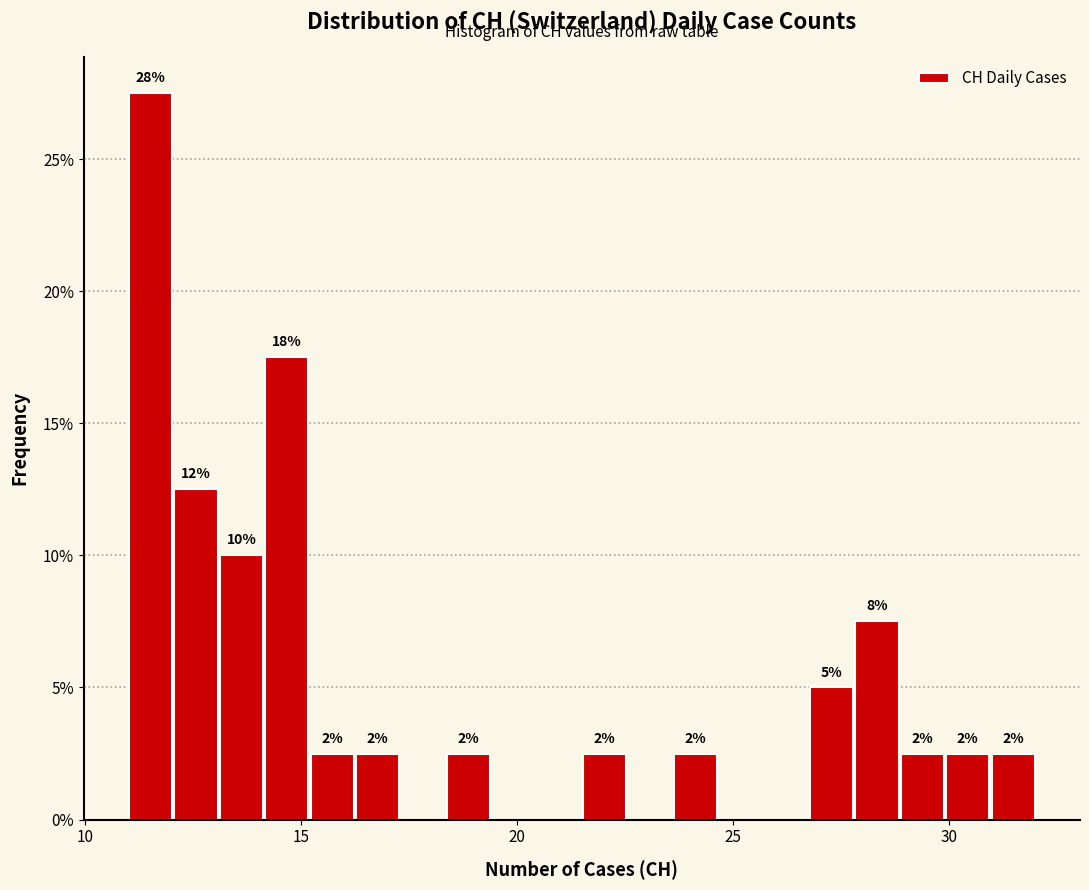

Read against the x-axis, roughly where is the centre of the tallest bar?

11.5